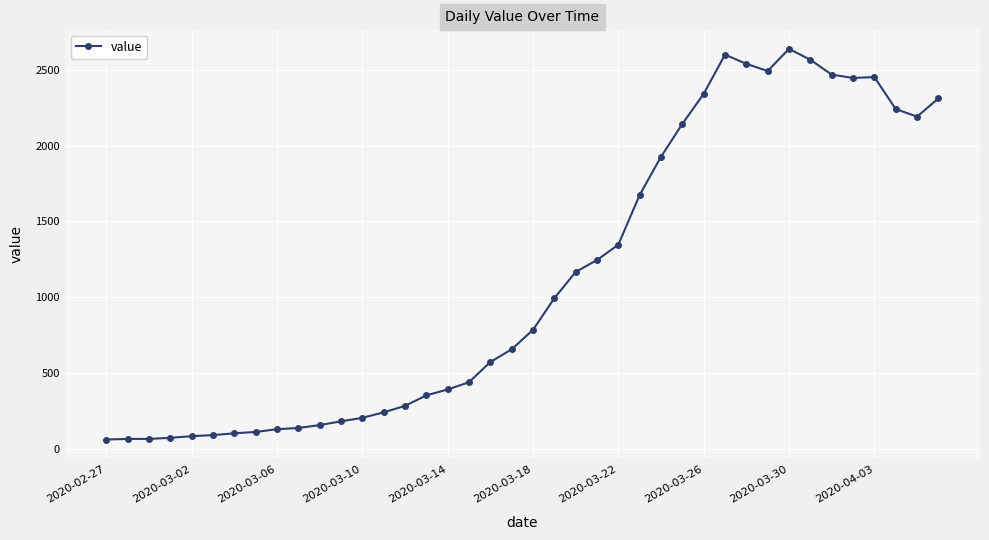

What is the difference between the maximum and second lowest values?

2573